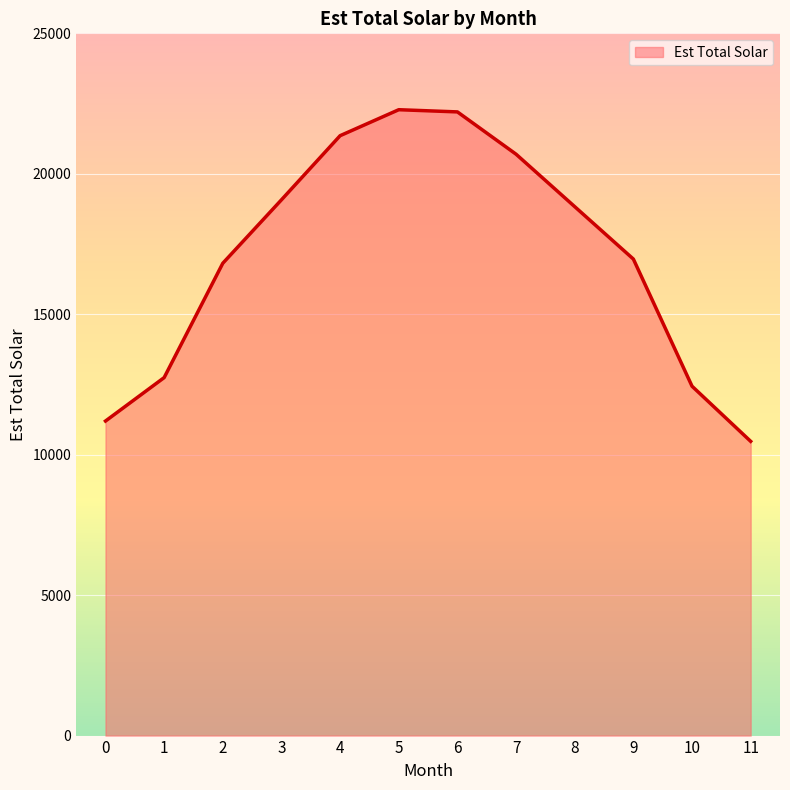

Does the chart display data point markers on the line(s)?

No